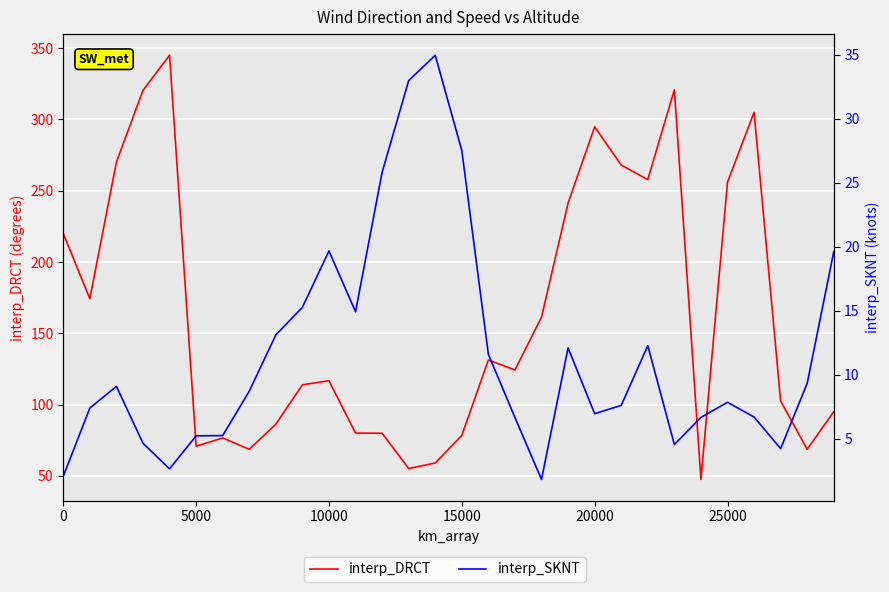

How many interior local valleys does the interp_DRCT series have?

8